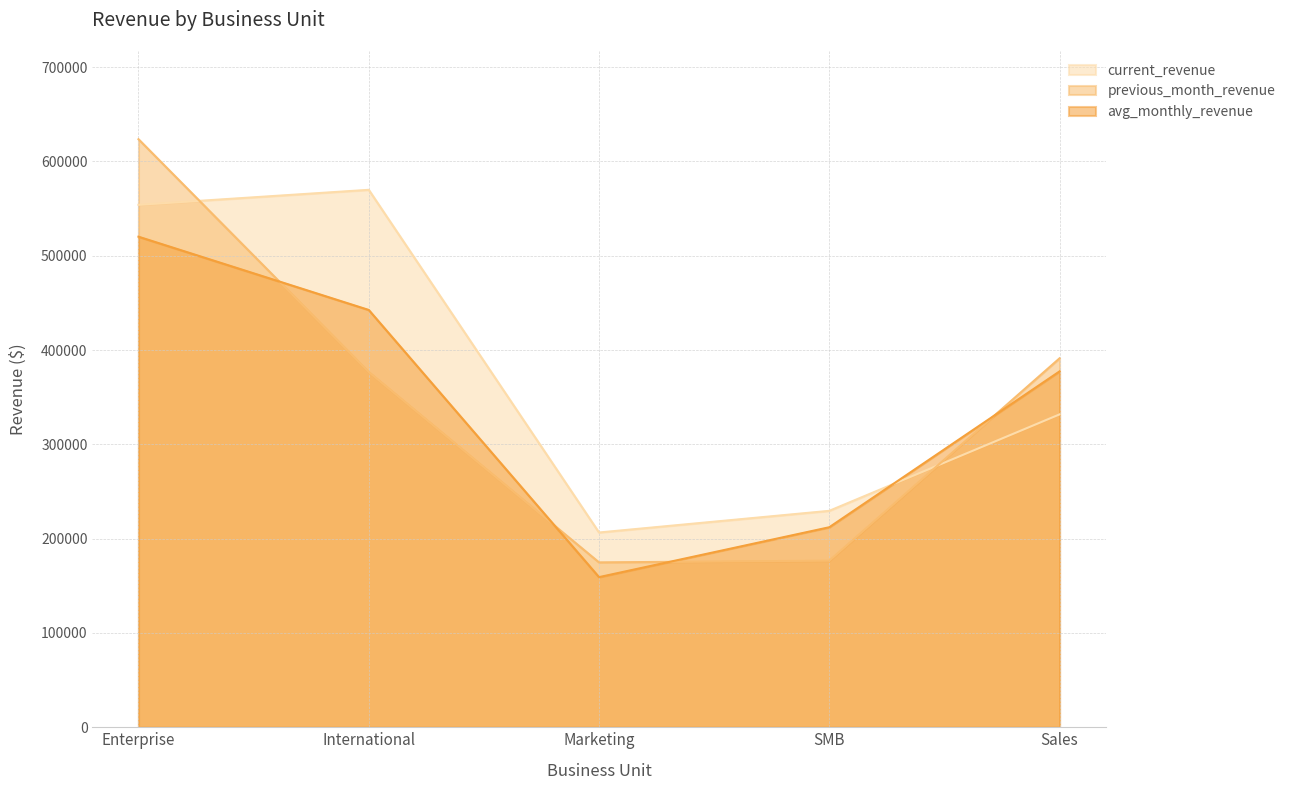

What is the minimum value shown in the chart?

159181.8